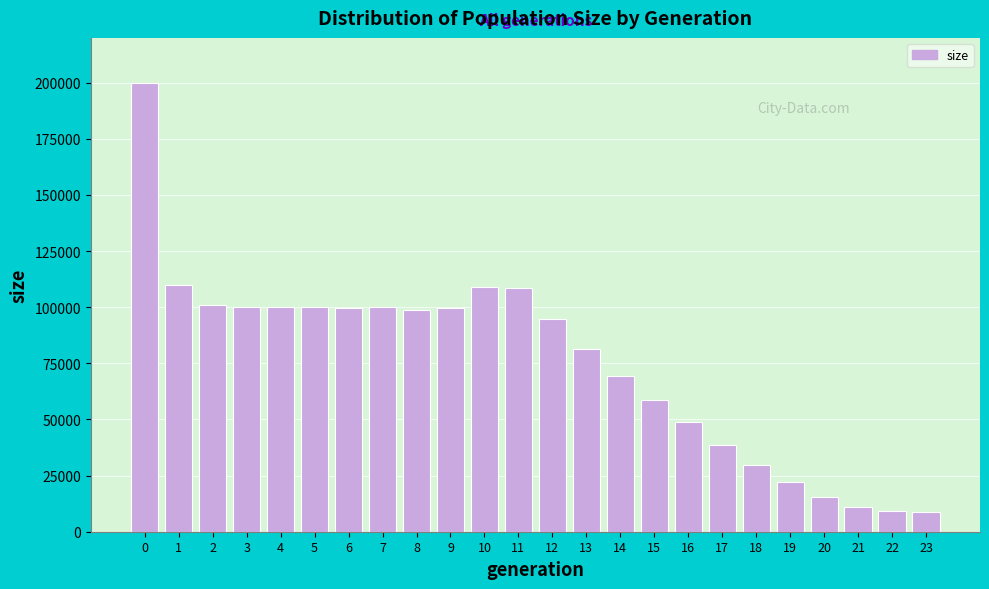

Is it true that the value at 13 is 81539?

True